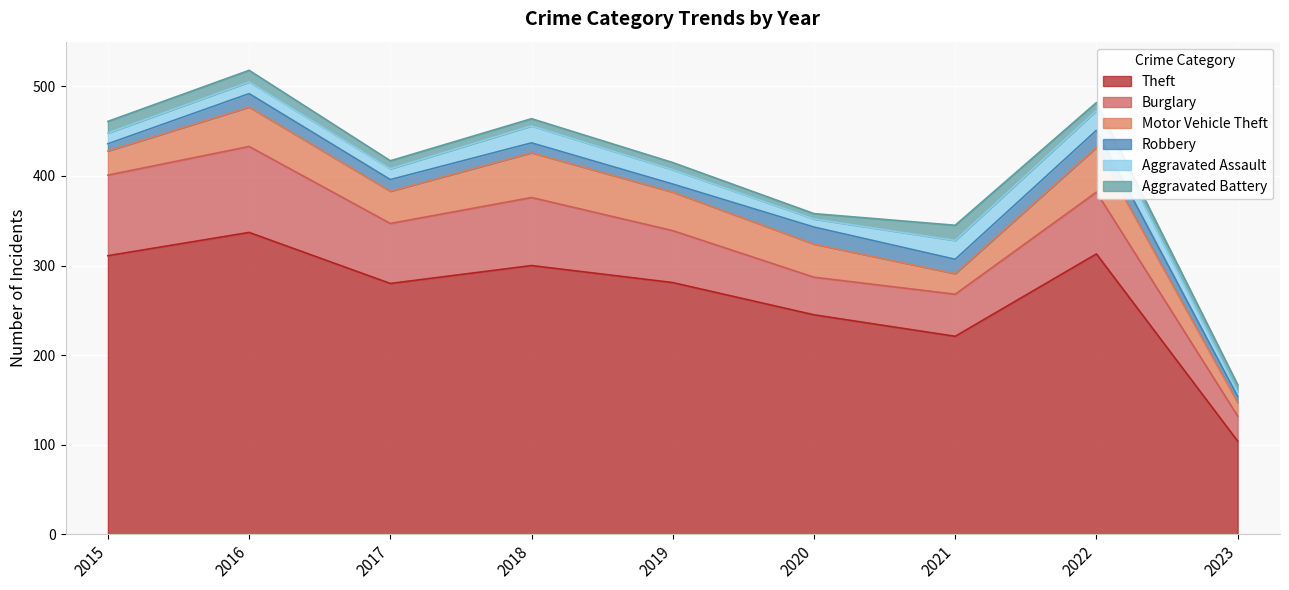

Which series changed the most between 2018 and 2022?

Theft